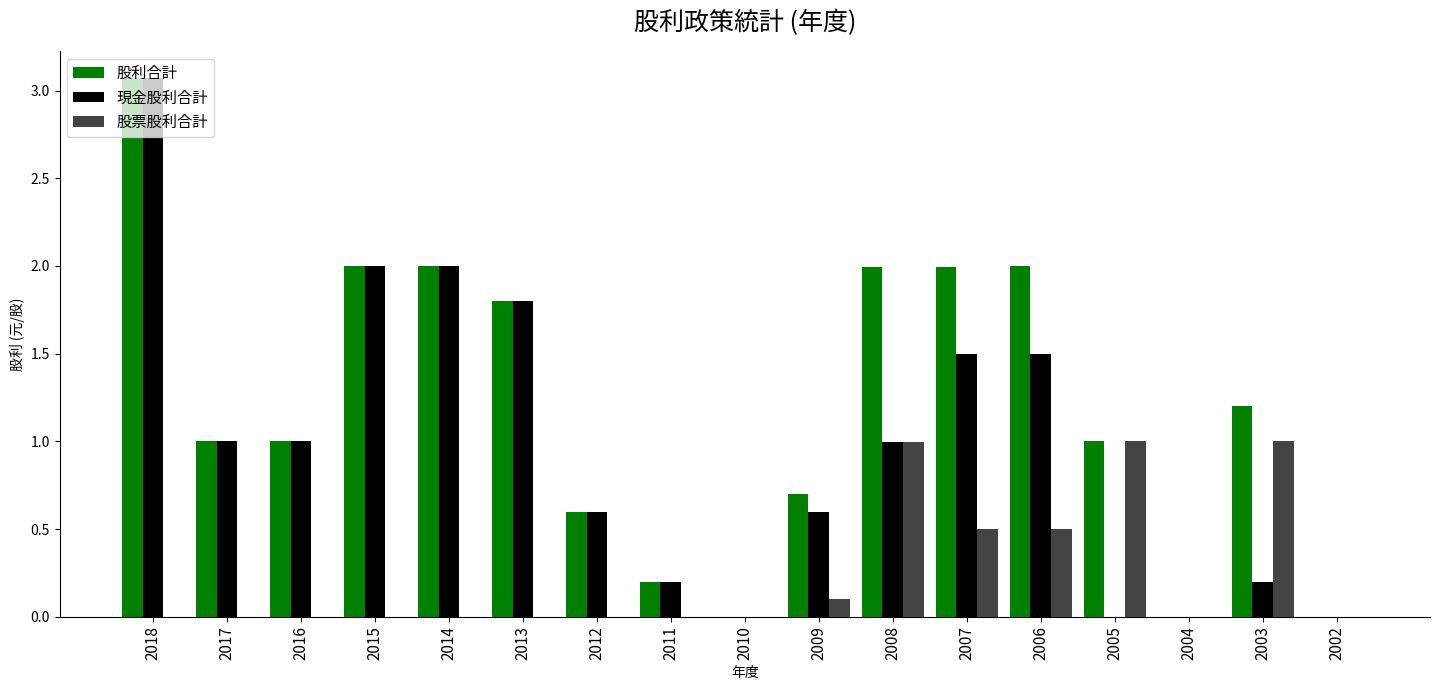

Which series has the largest total across all categories?

股利合計